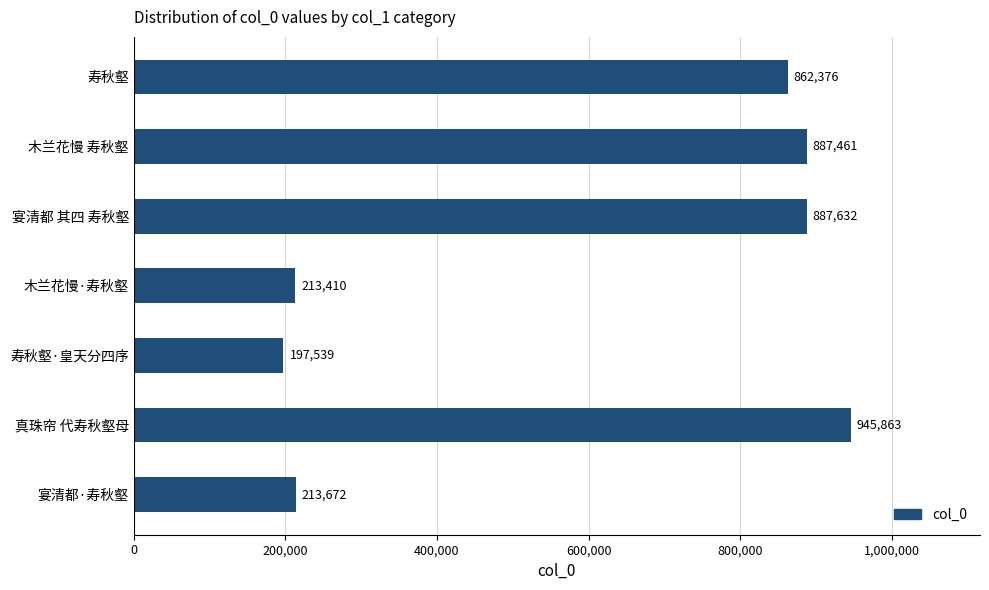

What is the sum of all values?

4207953